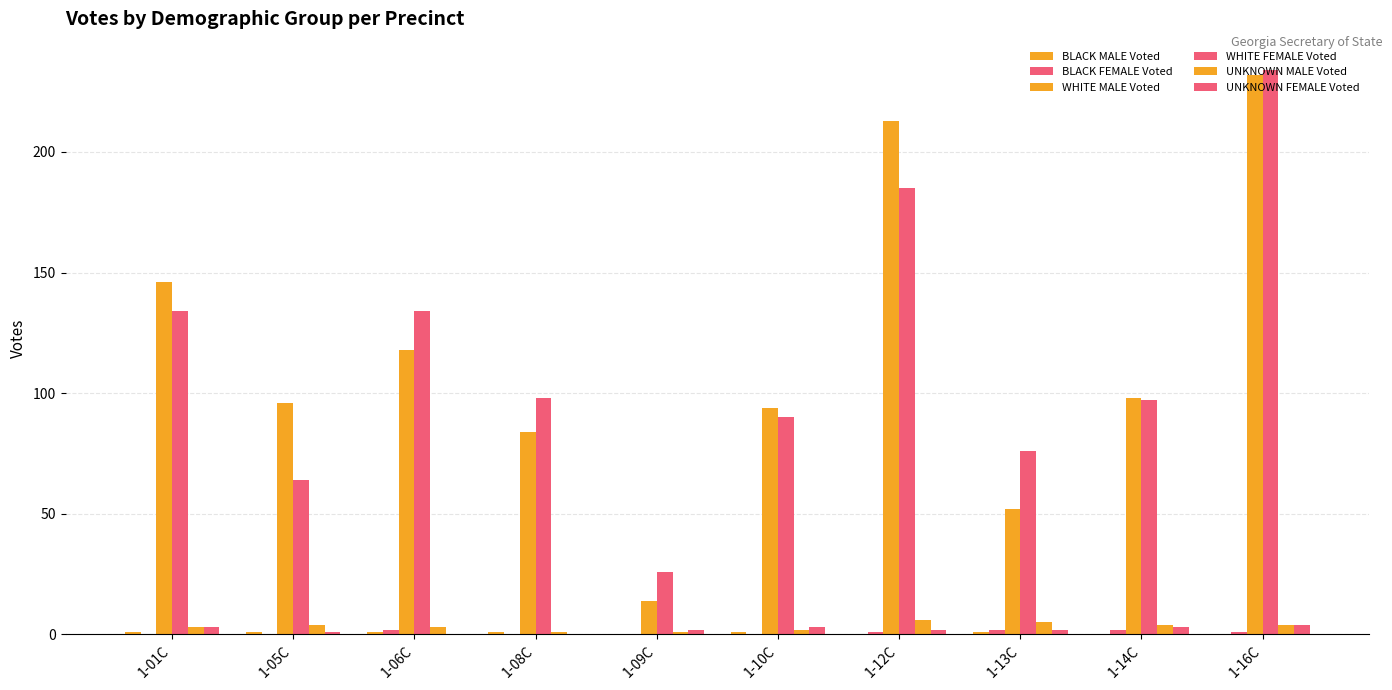

Which category has the lowest value in the WHITE MALE Voted series?

1-09C